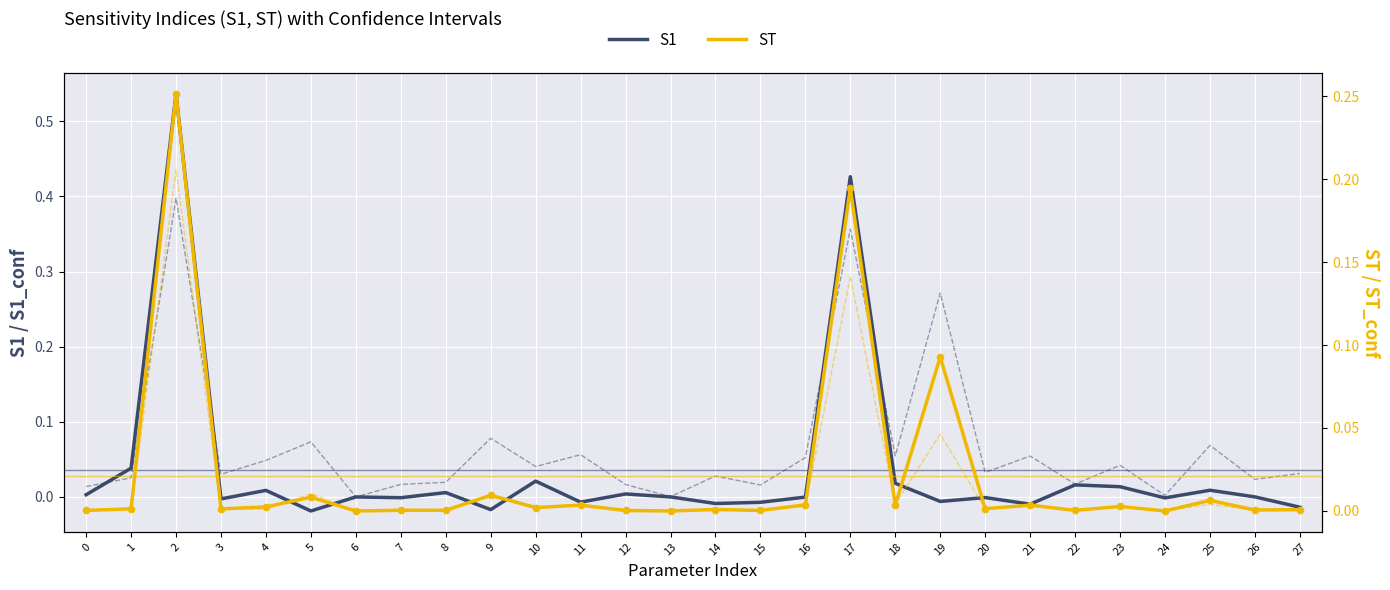

Which series reaches the maximum Y coordinate?

S1